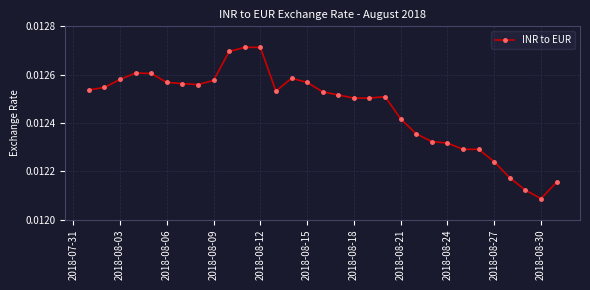

Count the values in the range 0 to 1.

31